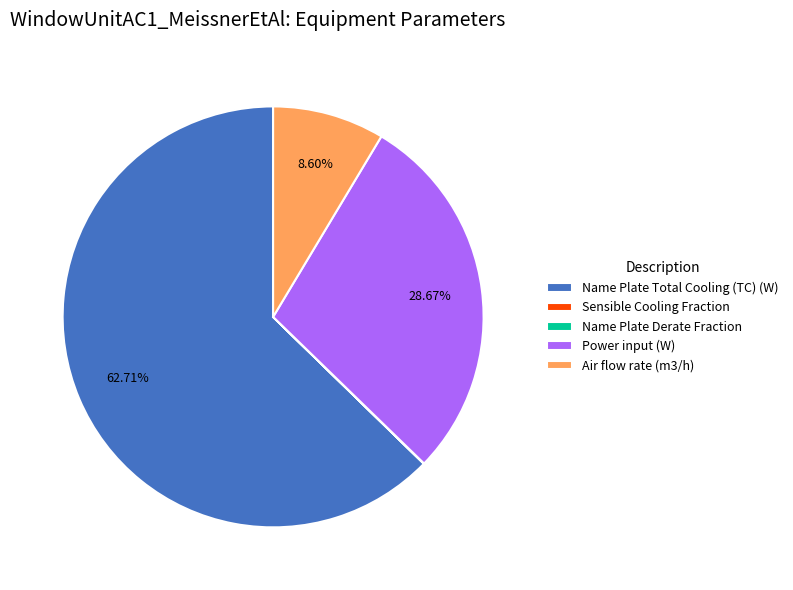

The Air flow rate (m3/h) slice represents 9% of the pie. True or false?

True